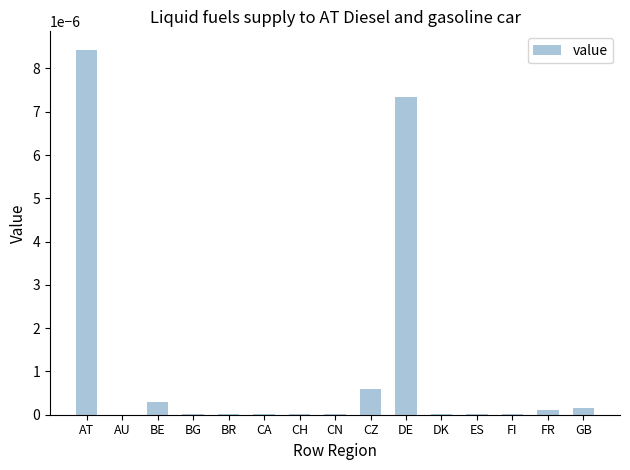

Which has a higher value, CZ or DK?

CZ